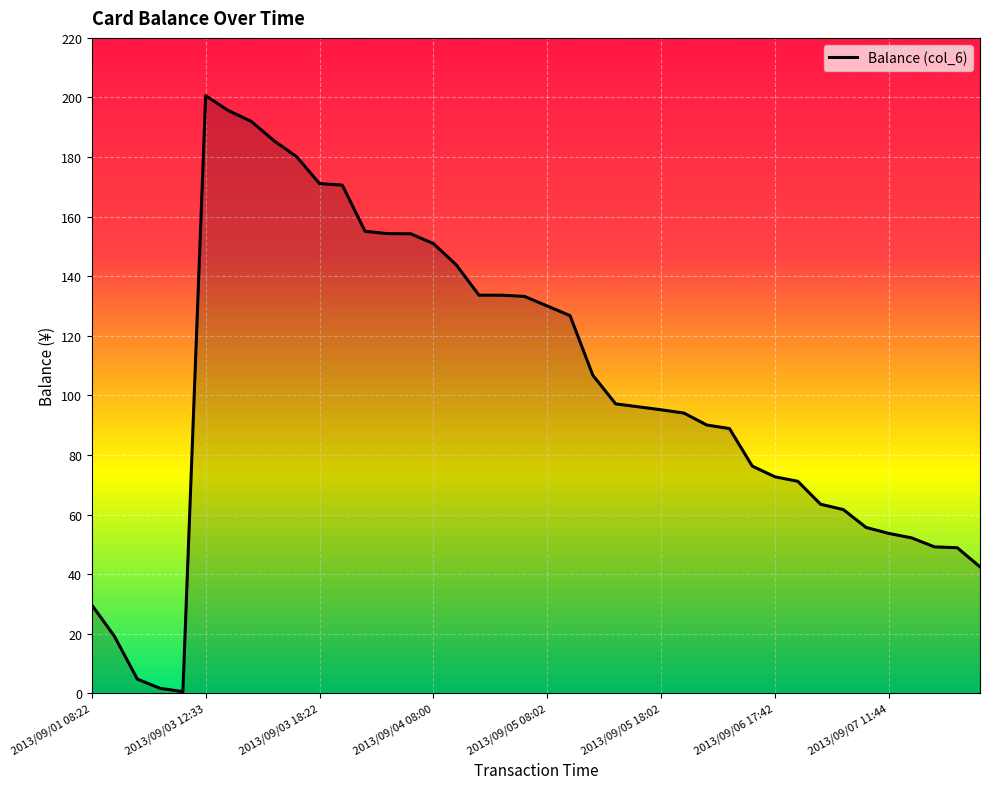

What is the difference between the maximum and minimum values?

200.0